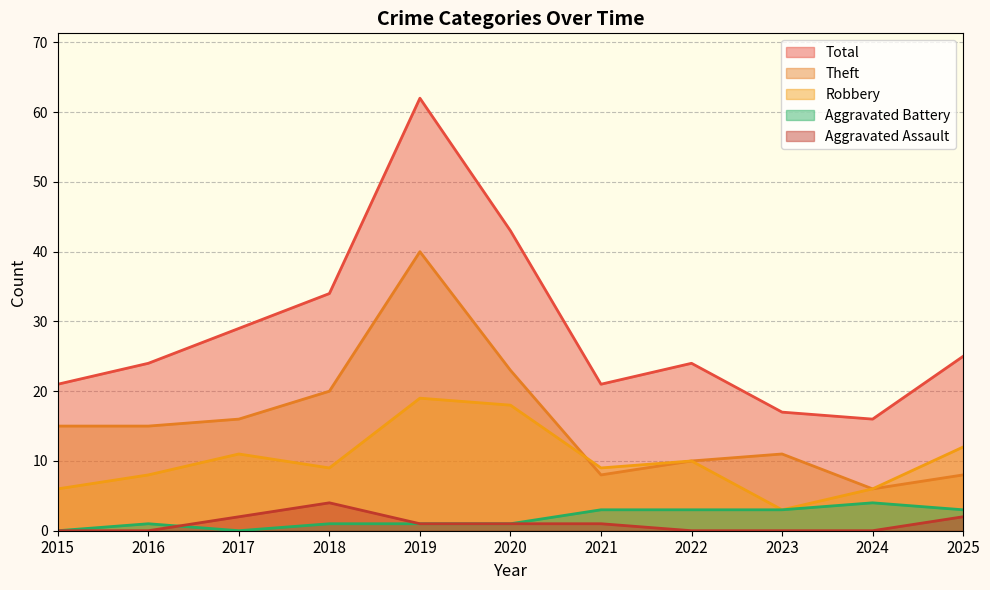

What is the difference between the highest and lowest values at 2019?

61